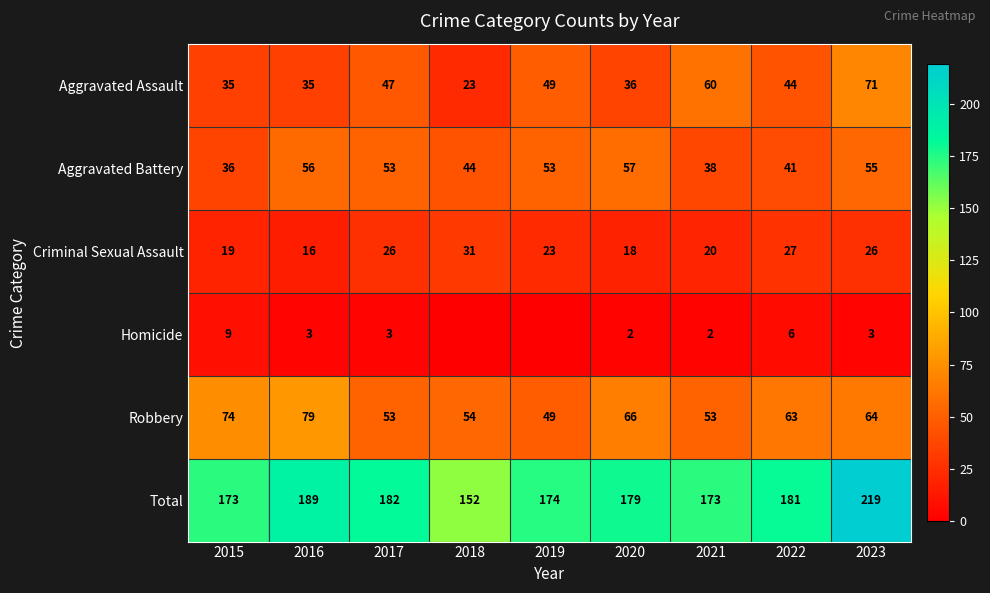

What value does the Total series have at 2020, to the nearest 10?

180